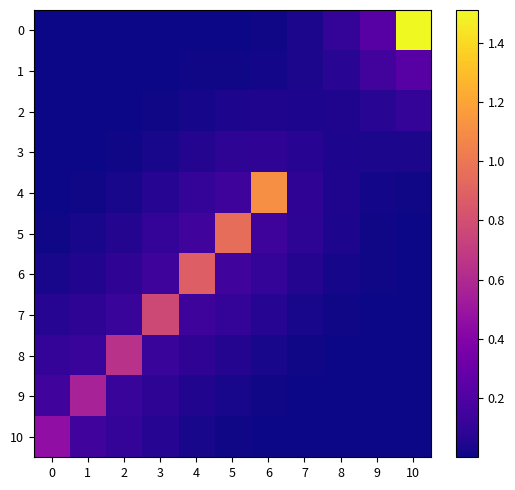

Which series changed the most between 4 and 8?

6